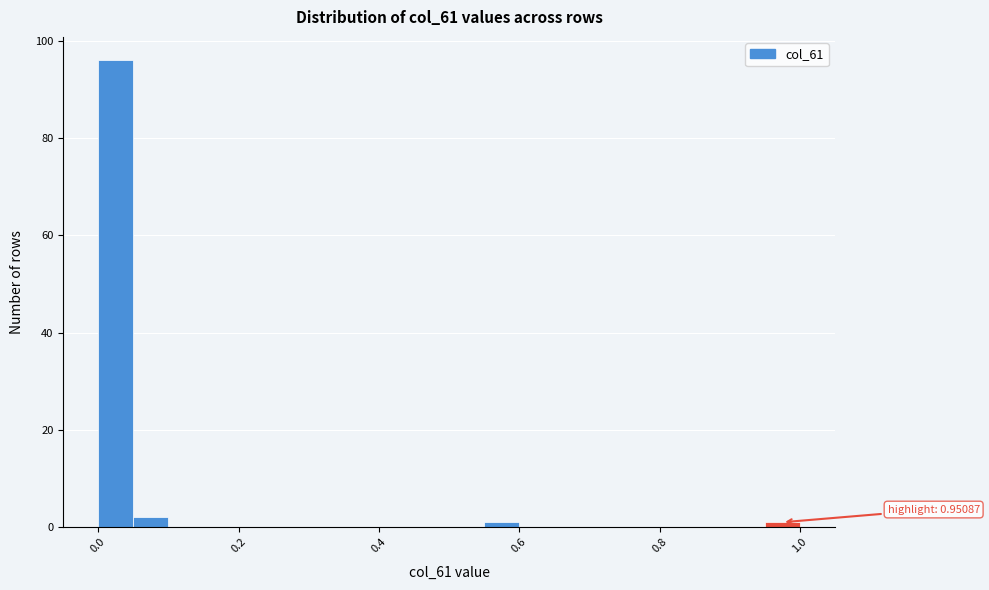

Around what value on the x-axis is the tallest bar? Give the approximate position of its centre, as read against the axis.

0.02